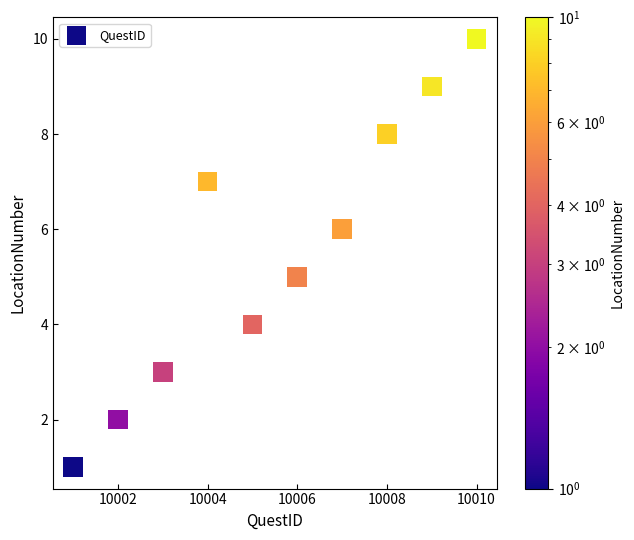

What is the range of X values (max minus min)?

9